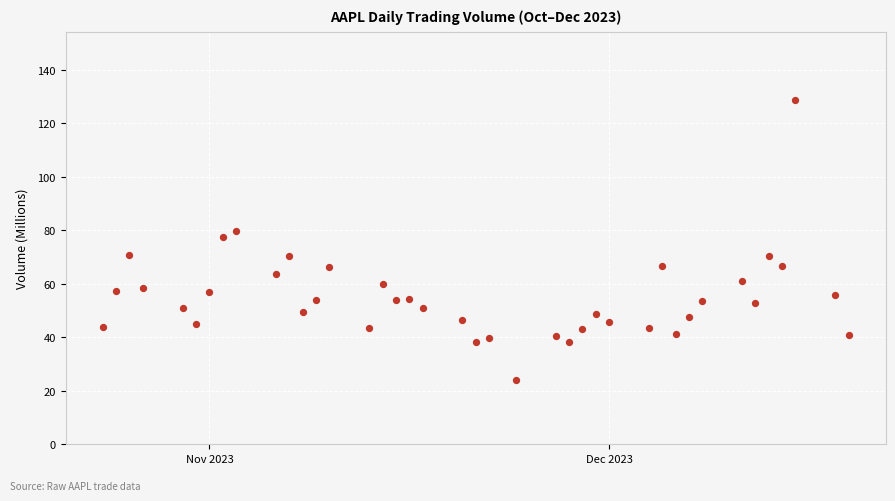

What is the range of X values (max minus min)?

56.0